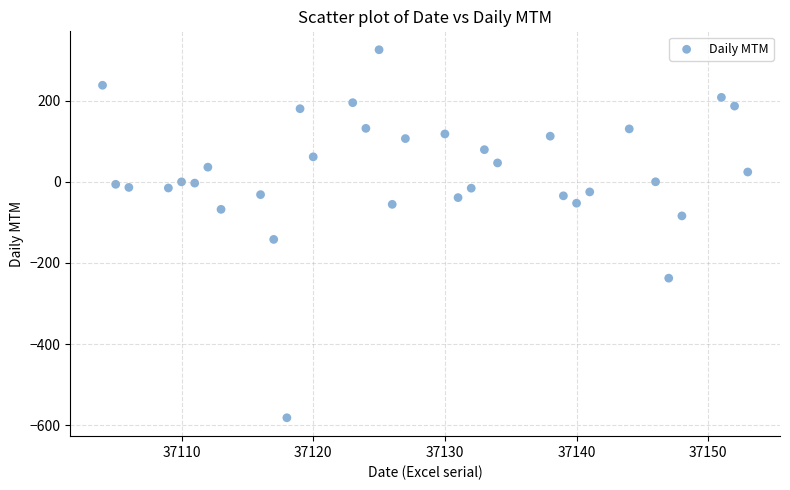

What Y value in the scatter plot is closest to -127?

-141.9